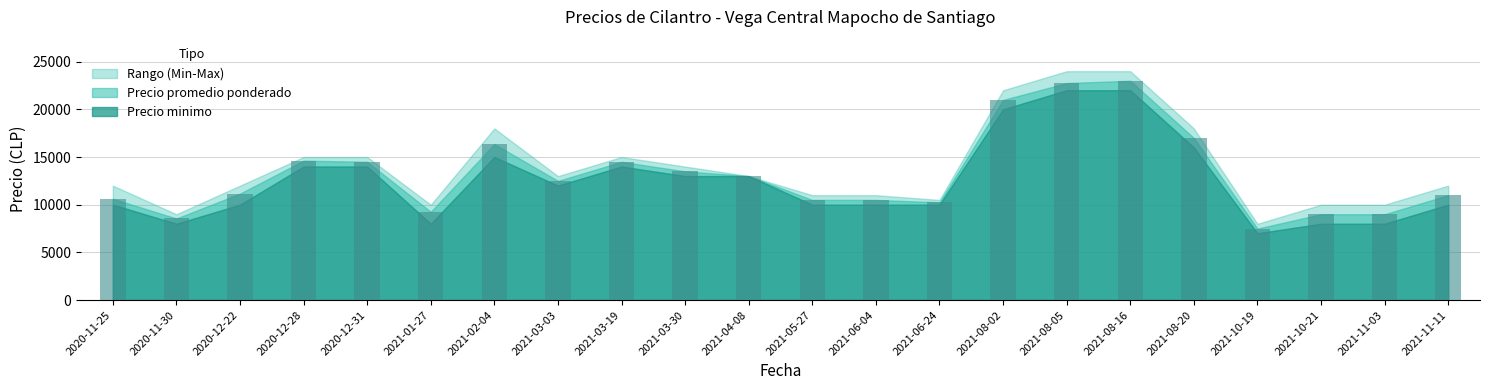

The value at 2021-08-16 is 7629. True or false?

False